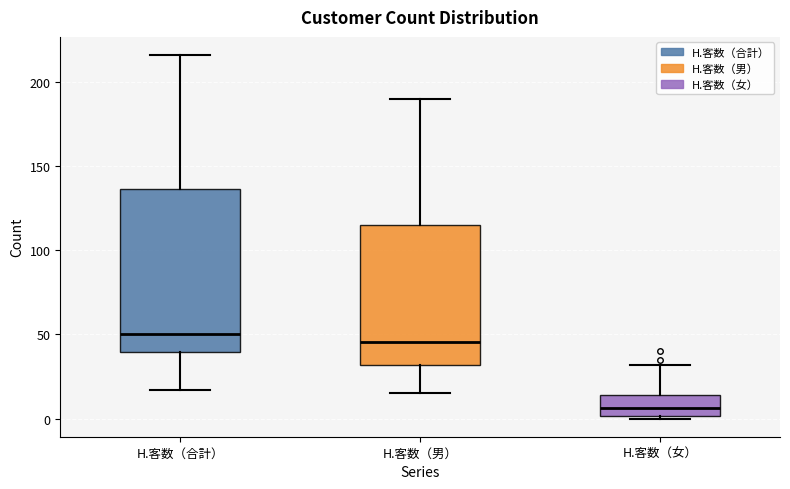

Which box's median line is the lowest?

H.客数（女）